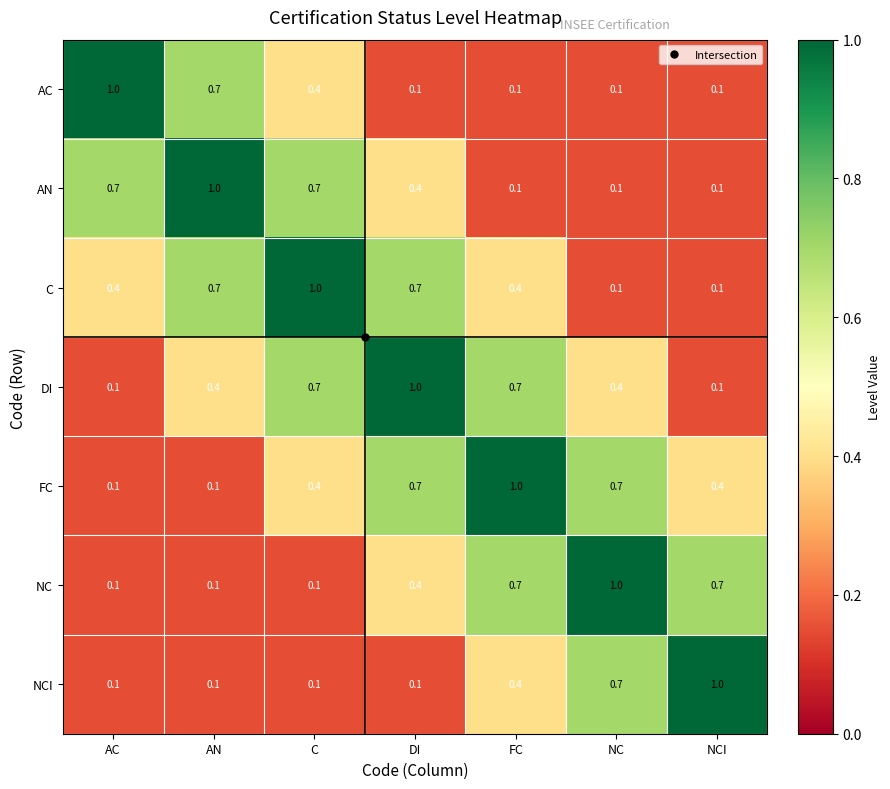

What is the maximum value shown in the chart?

1.0